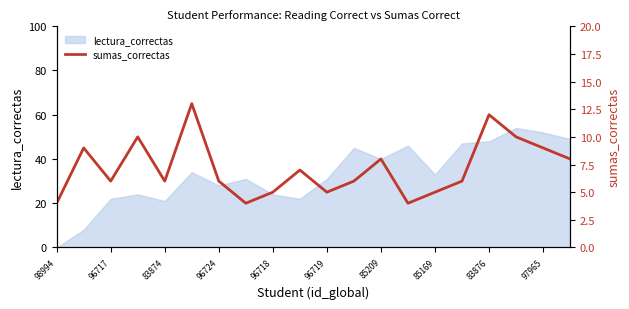

Is it true that lectura_correctas equals 28 at 96724?

True